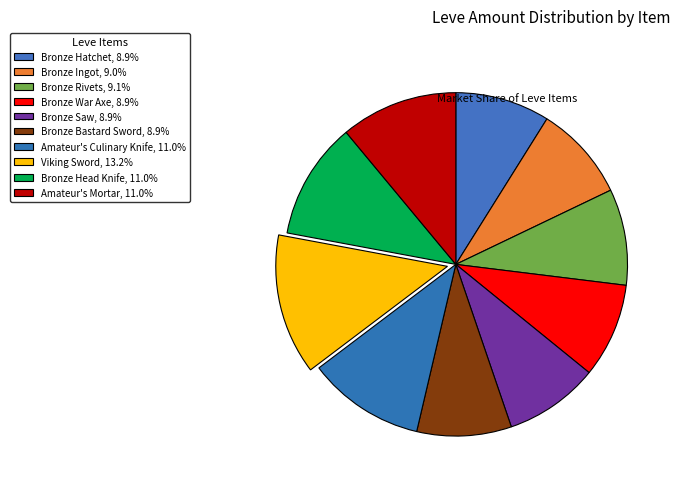

How many segments does this pie chart have?

10